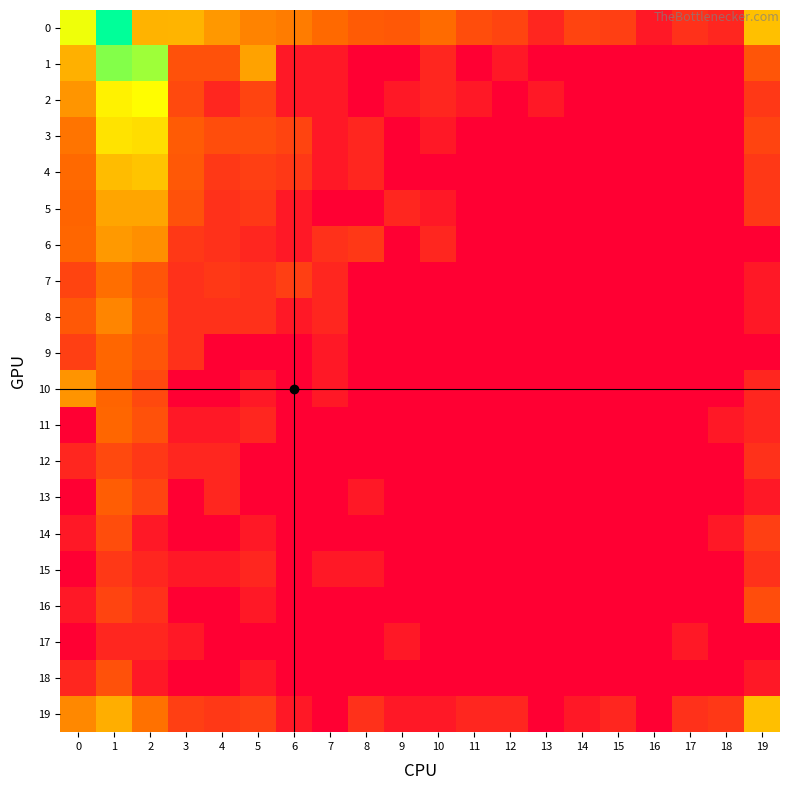

Is it true that 2 equals 0.0 at 14?

True